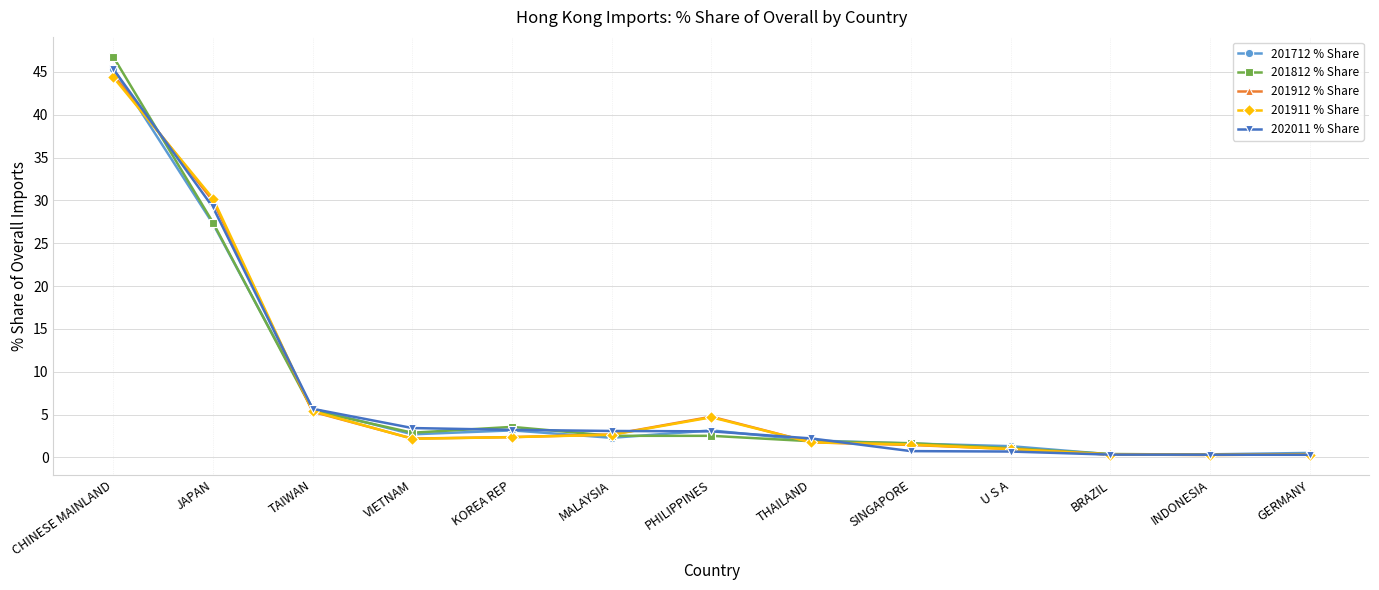

How many series are shown in this chart?

5